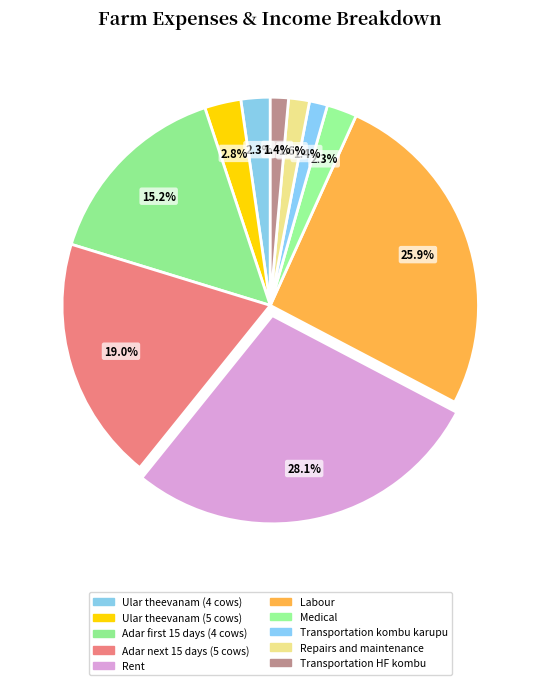

What percentage is NOT represented by Rent?

71.9%